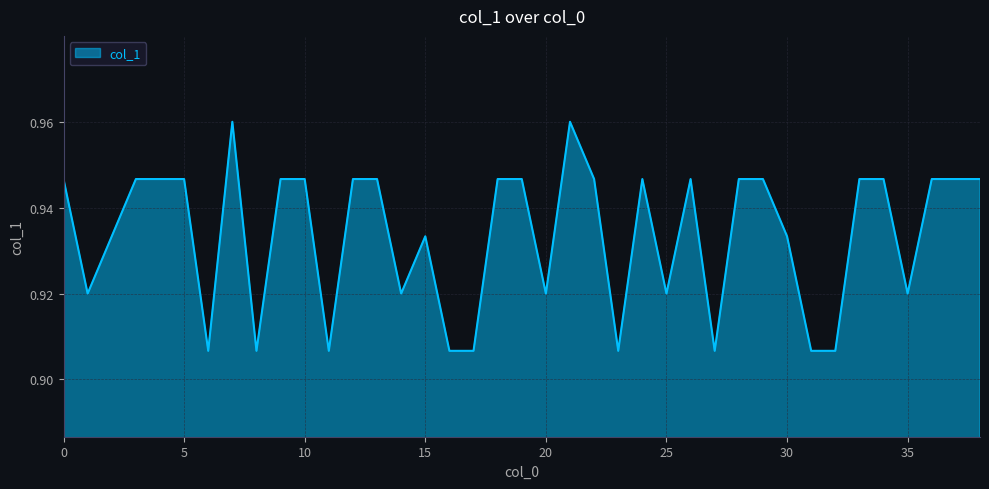

How many lines are shown in the chart?

1